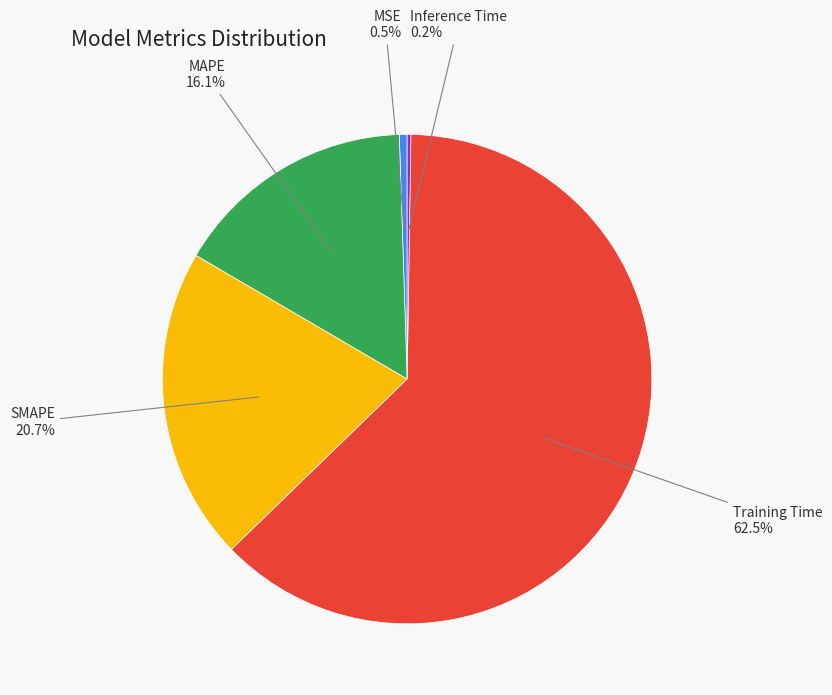

Does any single category account for the majority?

Yes